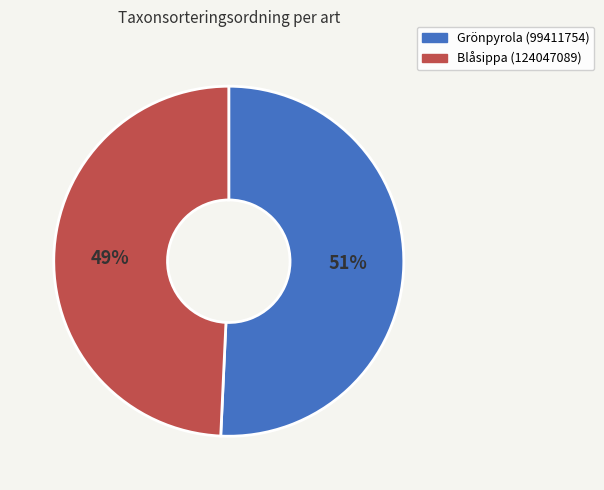

To the nearest percent, what is the combined percentage of Grönpyrola (99411754) and Blåsippa (124047089)?

100%